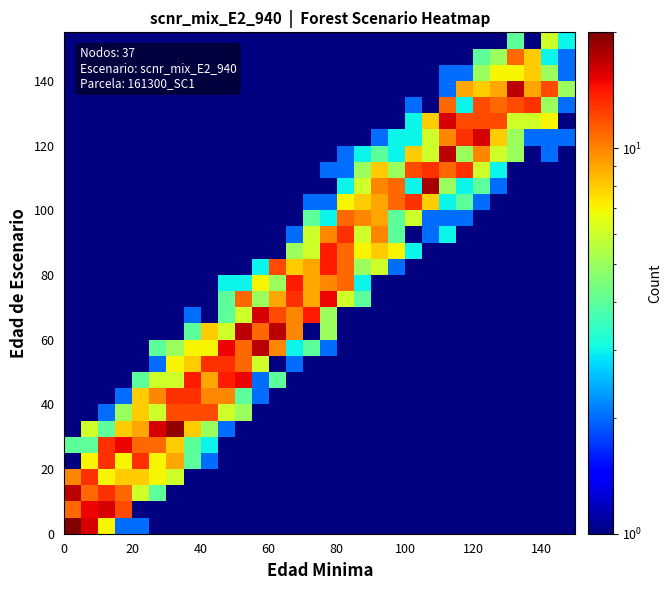

At how many categories does at least one series exceed 13?

18